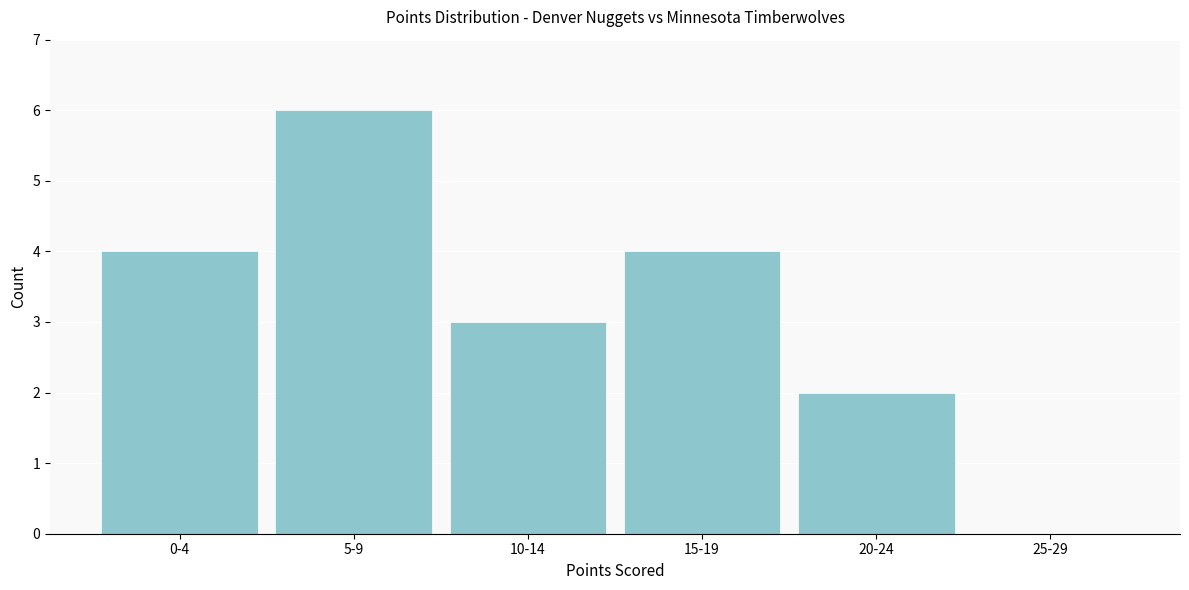

Reading left to right, transcribe all the data shown in this chart.

0-4=4	5-9=6	10-14=3	15-19=4	20-24=2	25-29=0